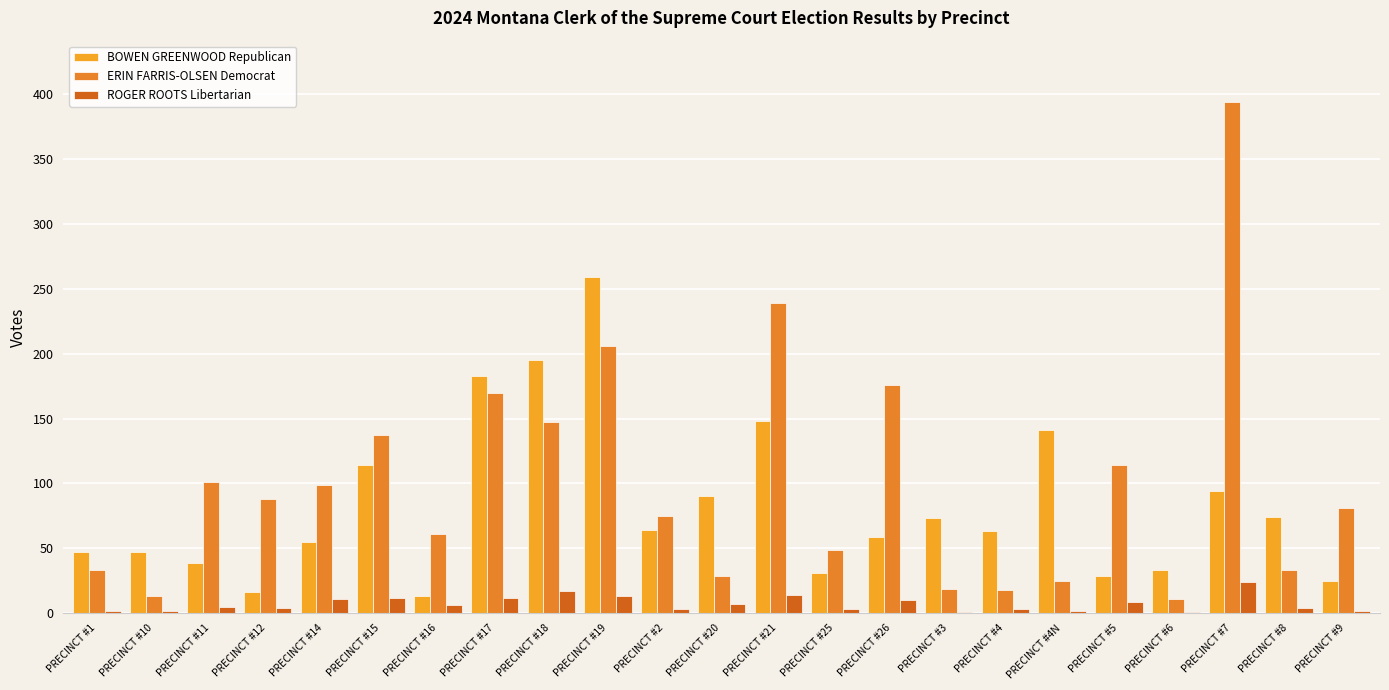

What are all the series names shown in the legend?

BOWEN GREENWOOD Republican, ERIN FARRIS-OLSEN Democrat, ROGER ROOTS Libertarian